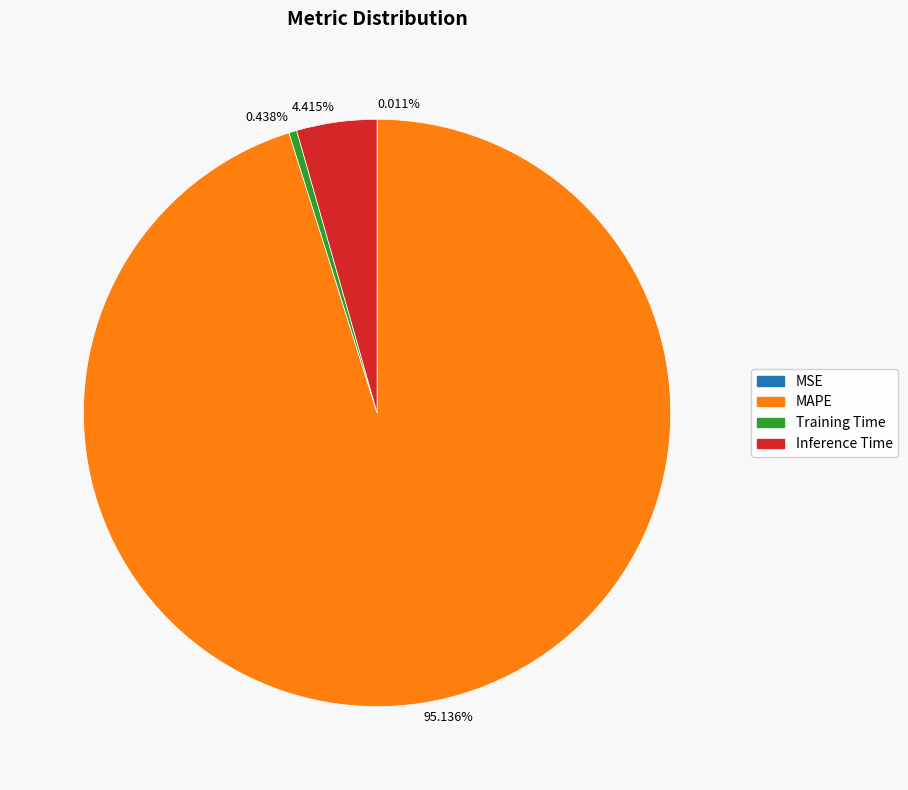

Which slice is the largest?

MAPE